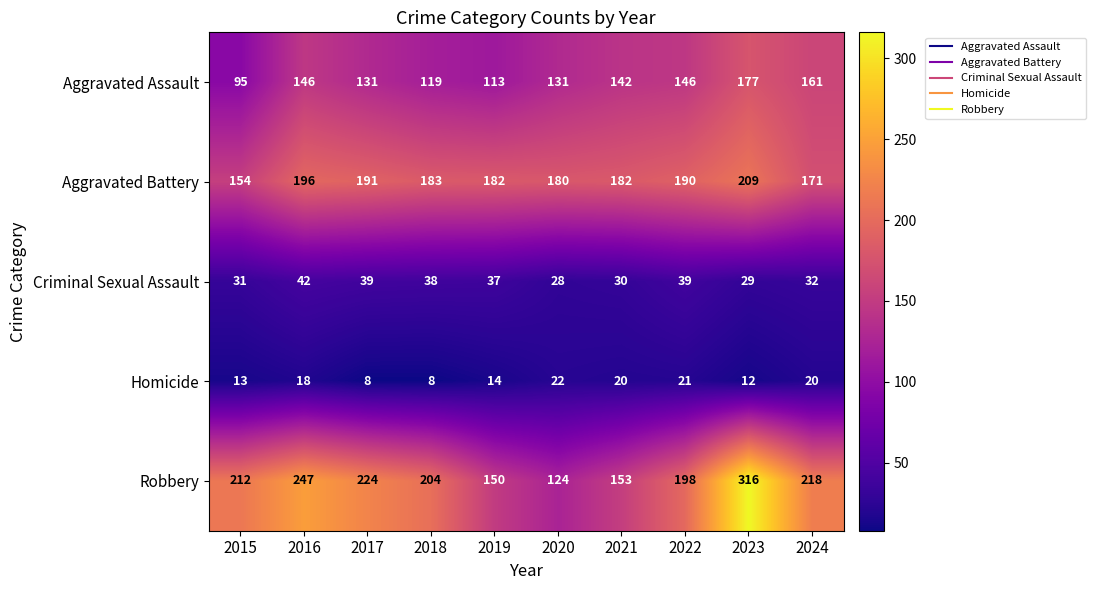

What is the spread (max minus min) of values at 2019?

168